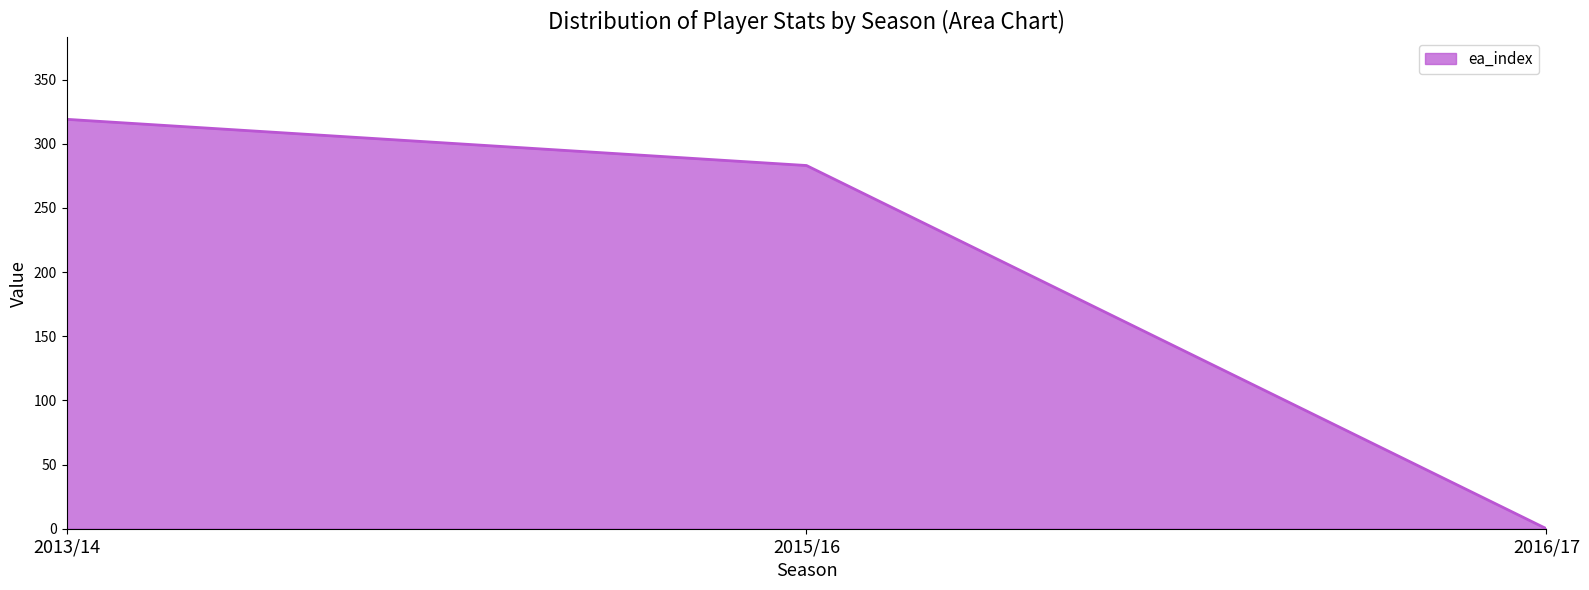

Where is the data nearest to the value 159?

2015/16